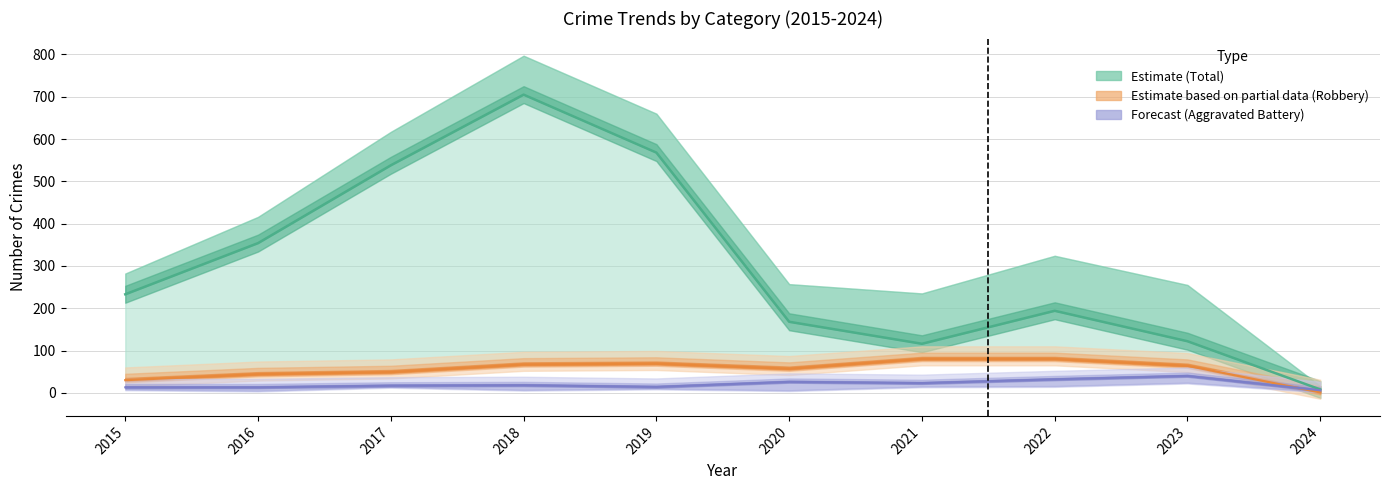

Which series has the widest spread of values?

Theft